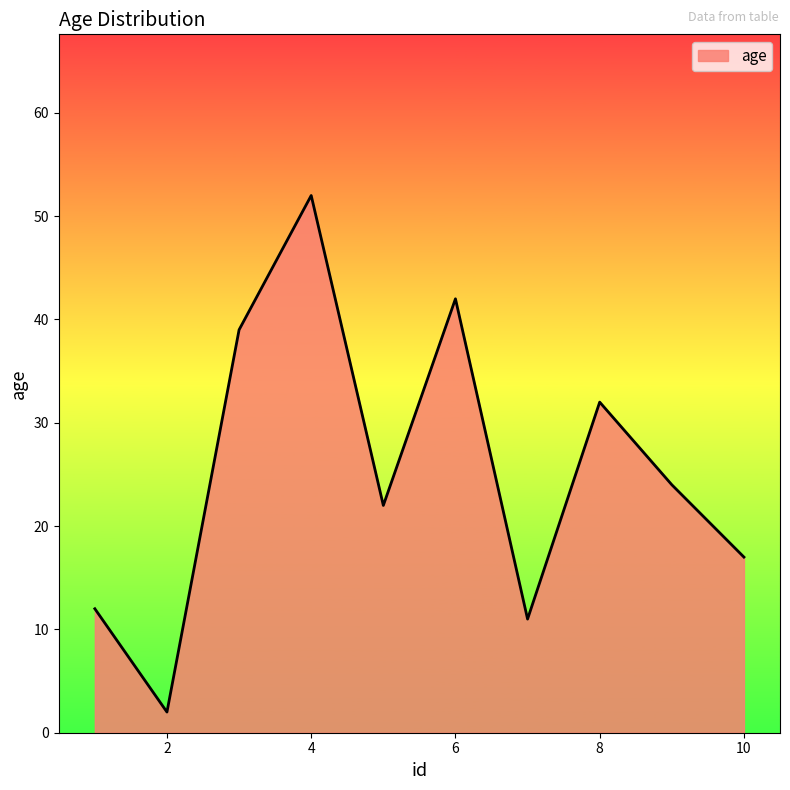

What is the difference between the maximum and minimum values?

50